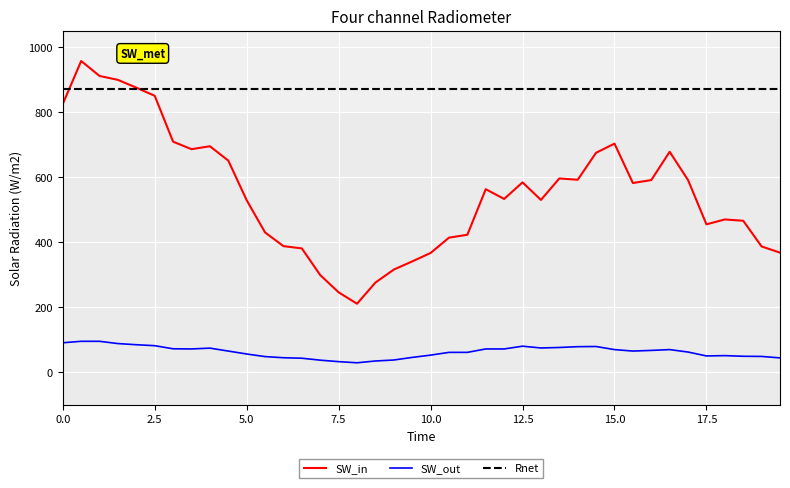

Rank the series by their maximum value, from lowest to highest.

SW_out, Rnet, SW_in